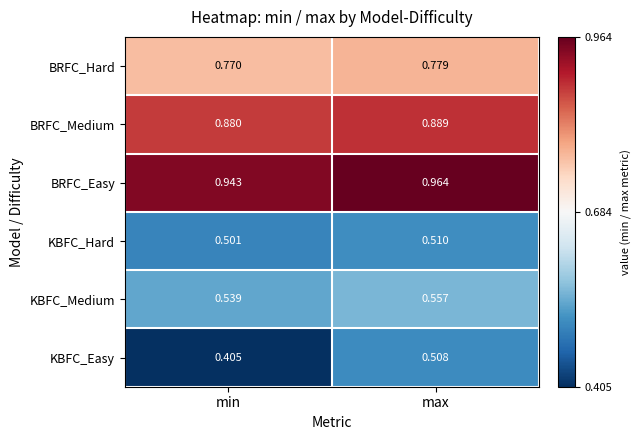

Which series has the widest spread of values?

KBFC_Easy